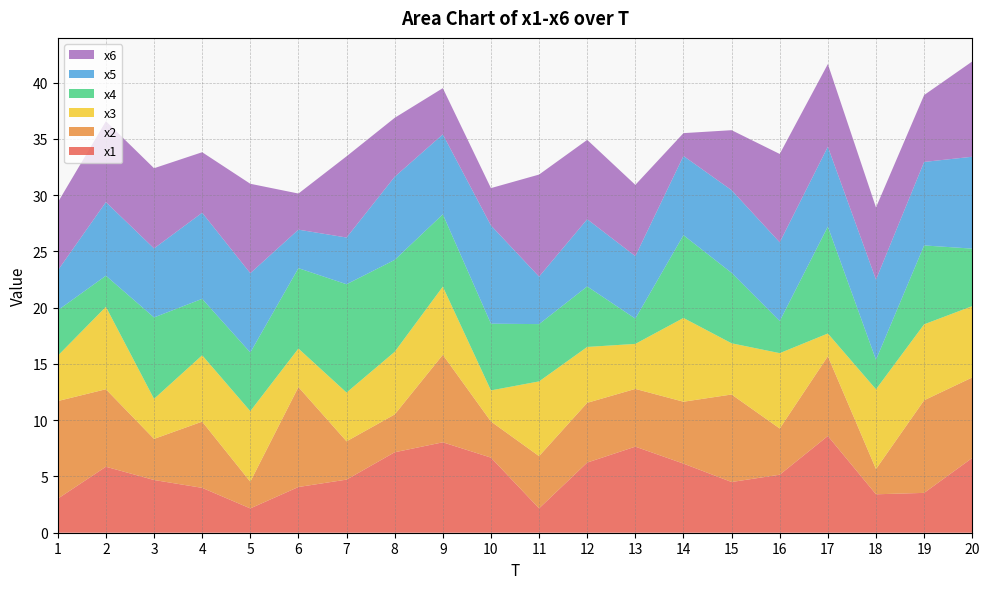

Reading left to right, transcribe all the data shown in this chart.

x1: 3.0	5.9	4.7	4.0	2.2	4.1	4.7	7.1	8.0	6.7	2.2	6.2	7.6	6.1	4.5	5.2	8.6	3.4	3.5	6.6
x2: 8.7	6.9	3.7	5.9	2.4	8.9	3.4	3.4	7.8	3.2	4.6	5.3	5.1	5.5	7.8	4.1	7.1	2.2	8.2	7.2
x3: 4.0	7.3	3.6	5.9	6.3	3.4	4.3	5.6	6.1	2.8	6.6	5.0	4.0	7.4	4.6	6.7	2.0	7.1	6.7	6.3
x4: 4.0	2.8	7.2	5.0	5.2	7.1	9.6	8.2	6.4	5.9	5.1	5.4	2.2	7.4	6.3	2.9	9.5	2.6	7.0	5.1
x5: 3.5	6.5	6.1	7.7	7.0	3.4	4.2	7.4	7.1	8.7	4.2	6.0	5.6	7.0	7.3	7.0	7.1	7.1	7.4	8.2
x6: 6.0	7.2	7.1	5.4	7.9	3.2	7.2	5.2	4.1	3.3	9.1	7.1	6.3	2.0	5.3	7.9	7.3	6.4	5.9	8.5